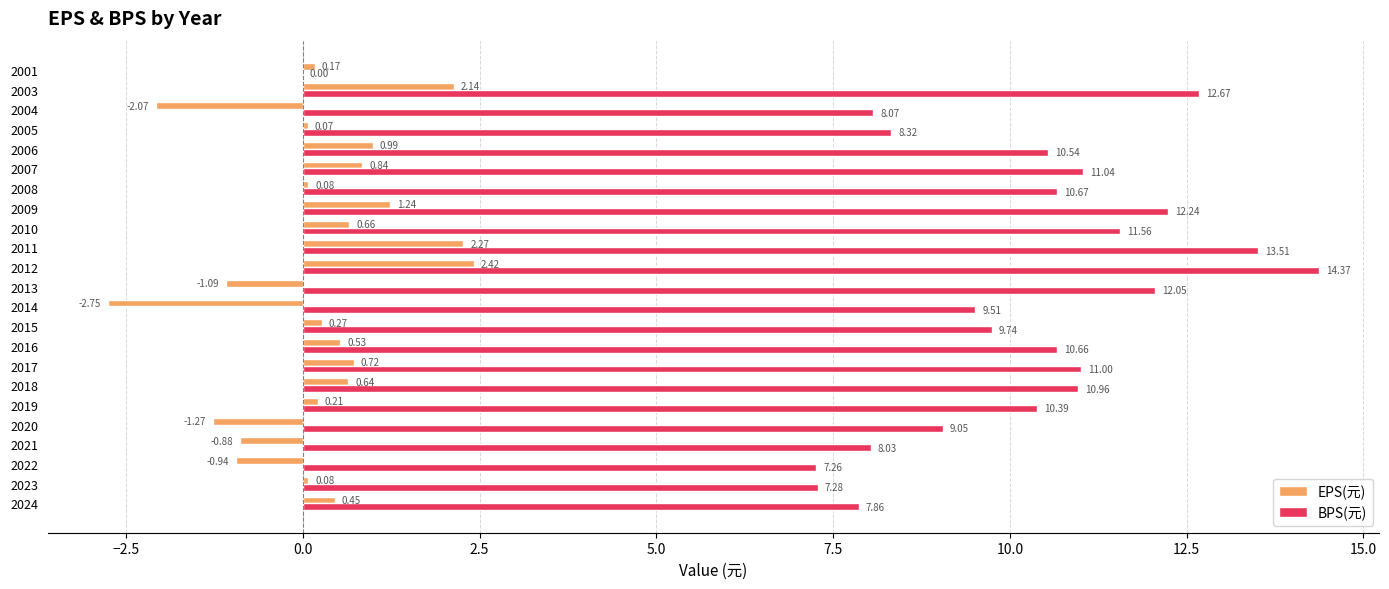

What is the sum of the EPS(元) values at 2003 and 2014?

-0.6